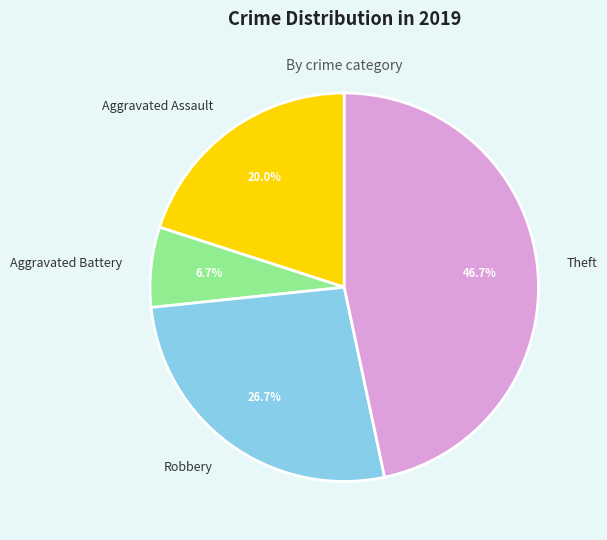

To the nearest percent, what percentage of the pie is Theft?

47%